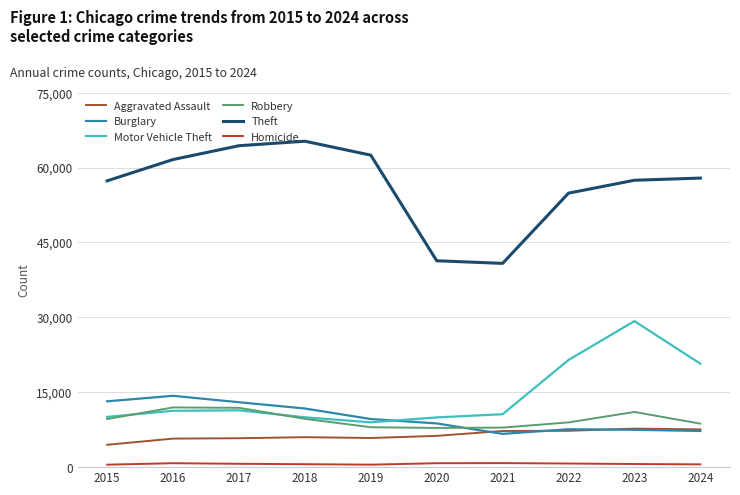

Which series changed the most between 2021 and 2023?

Motor Vehicle Theft